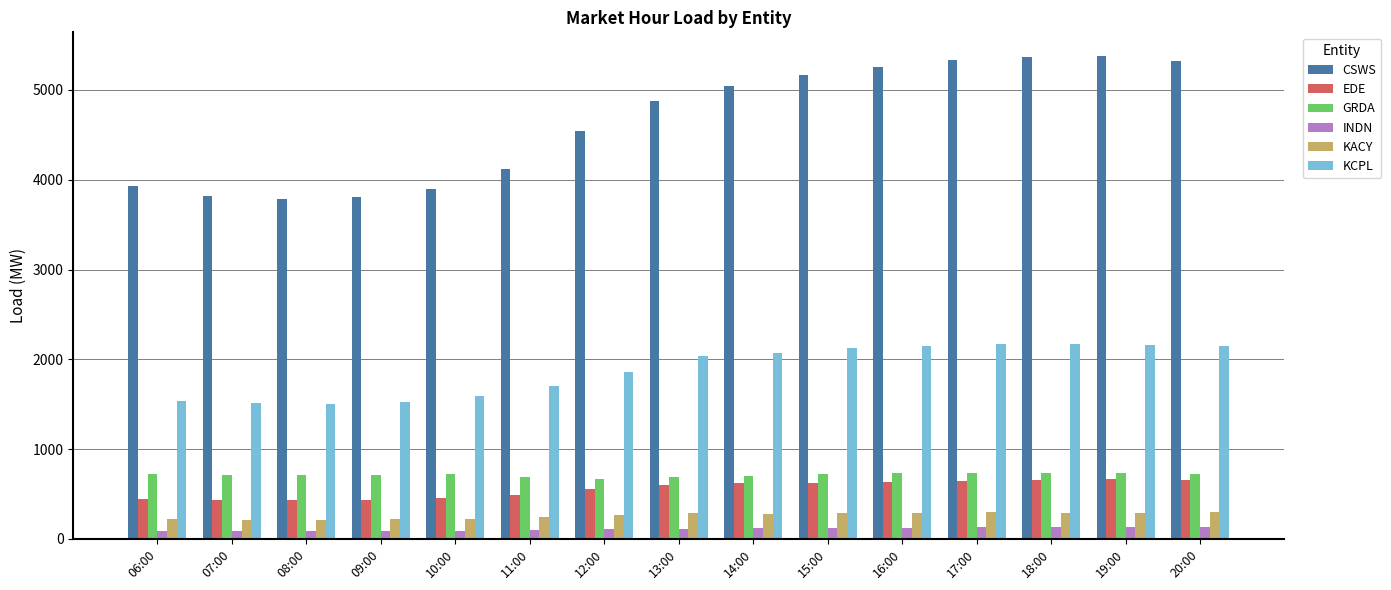

What is the difference between the second highest and minimum values in the EDE series?

227.2